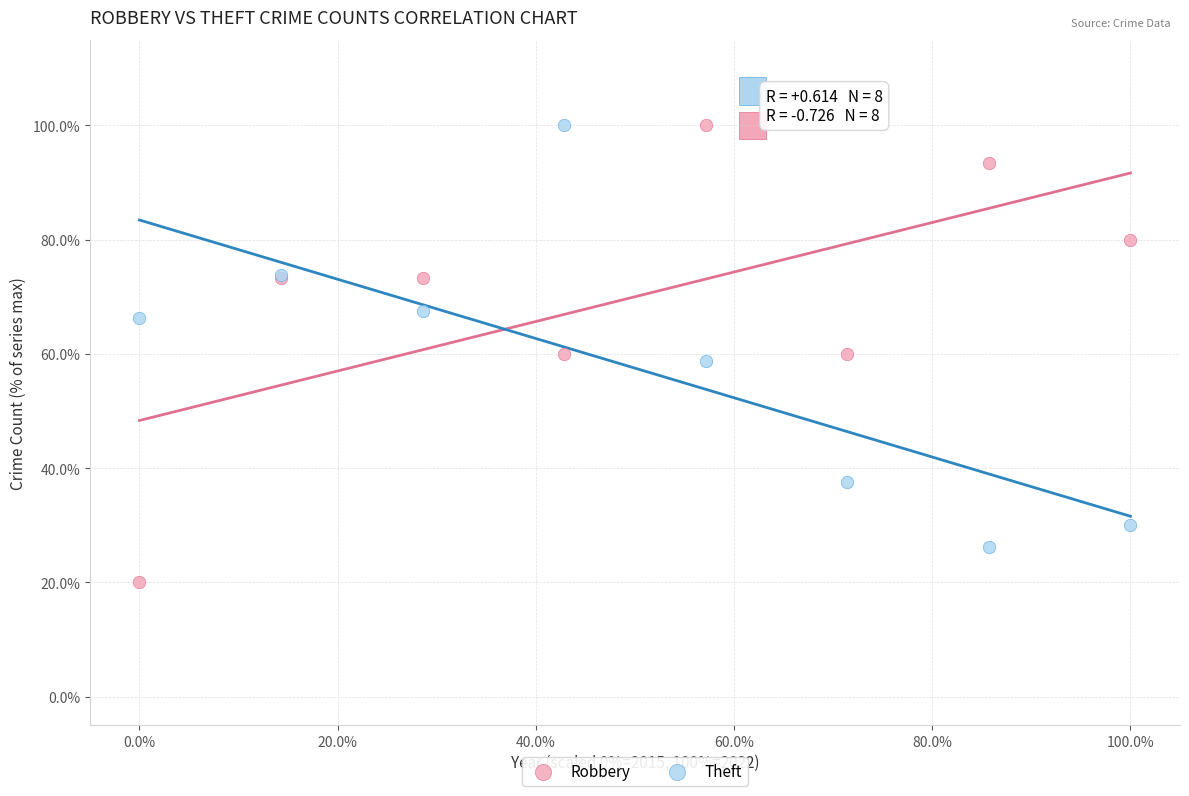

What is the X range (max minus min) for the scatter plot?

100.0